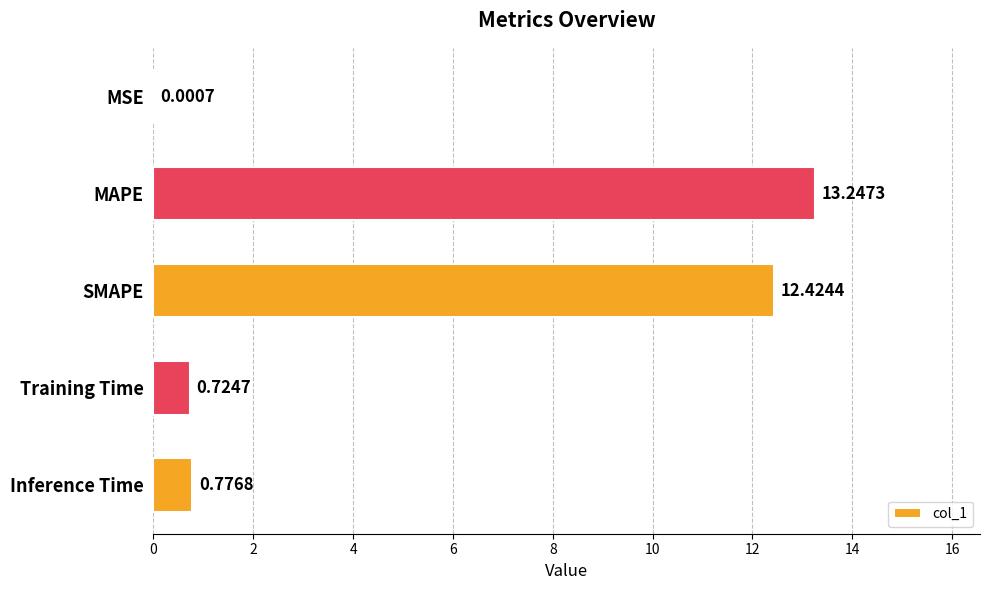

What is the sum of the values at Training Time and Inference Time?

1.5